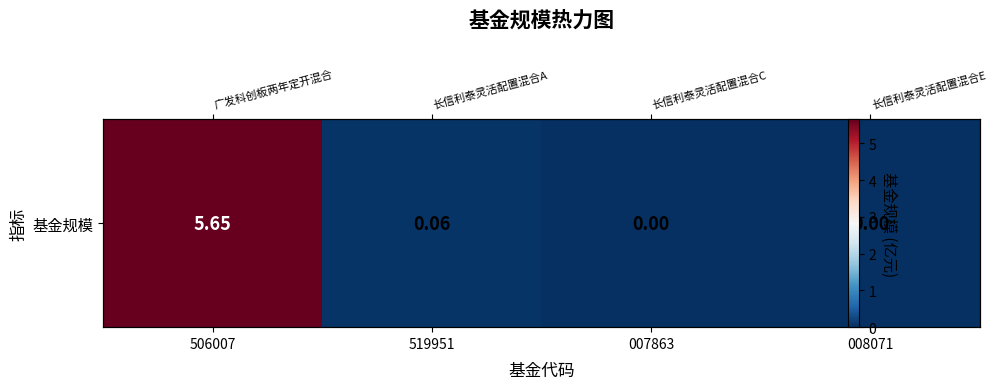

At which label is the value closest to 2?

519951